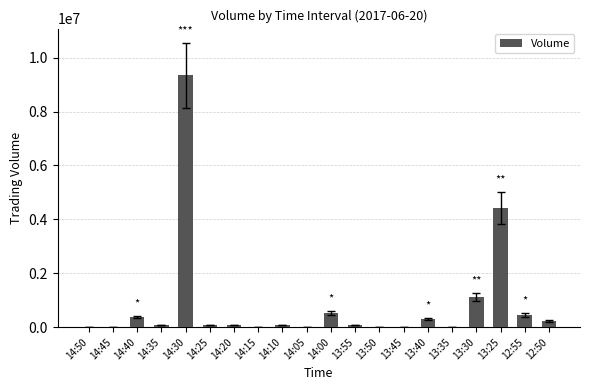

What is the ratio of the value at 14:20 to the value at 14:10?

1.0